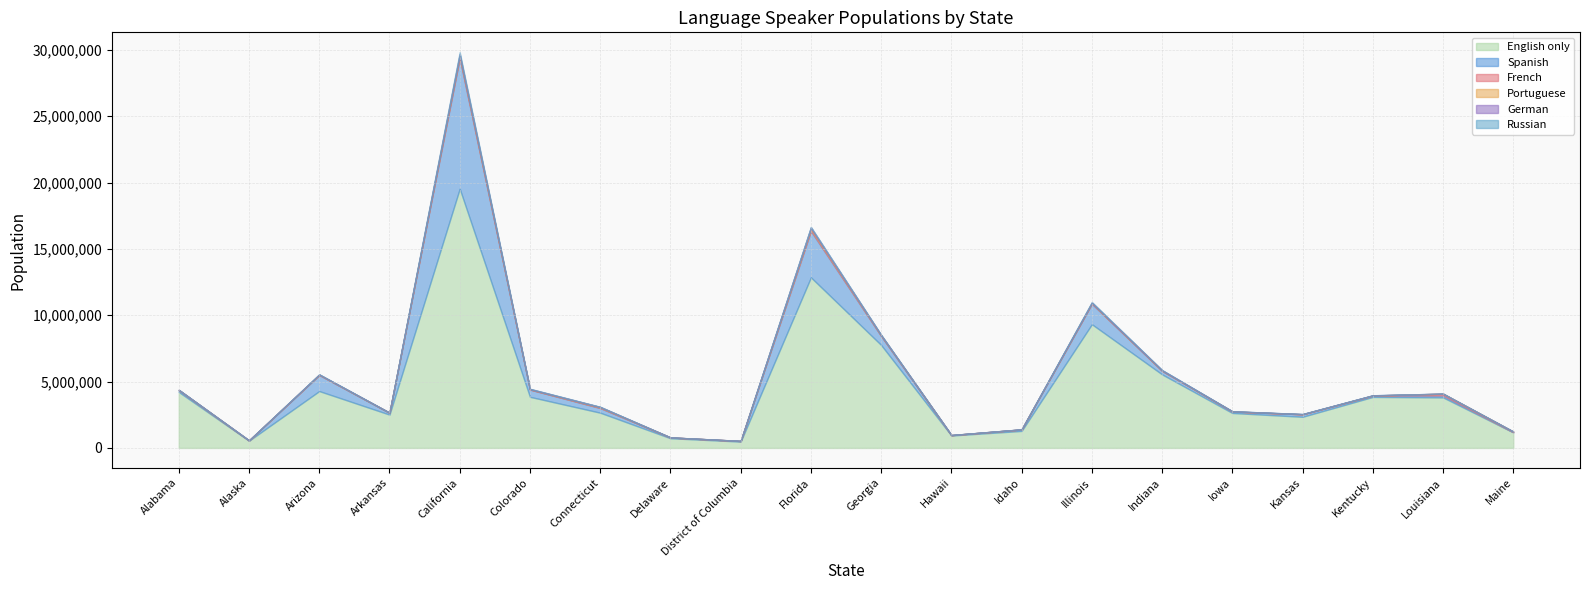

Between California and Maine, which series saw the biggest shift?

English only